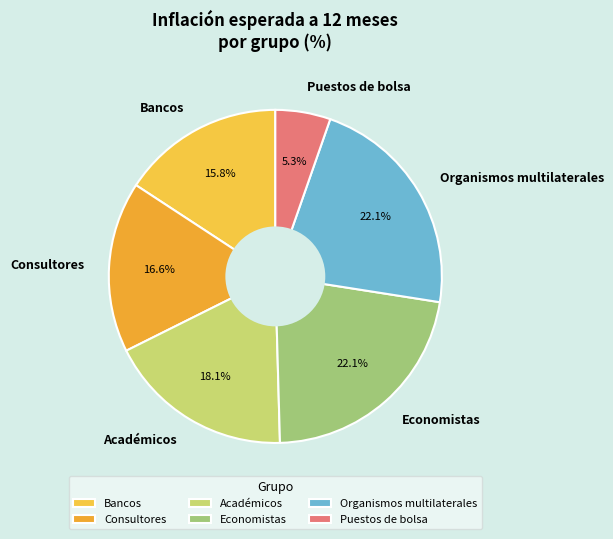

Is there any slice that represents more than half of the pie?

No